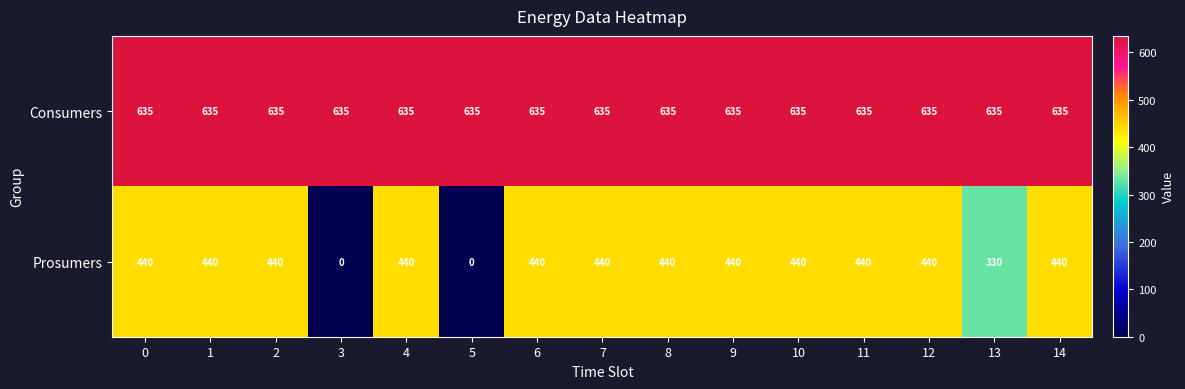

What is the spread (max minus min) of values at 4?

195